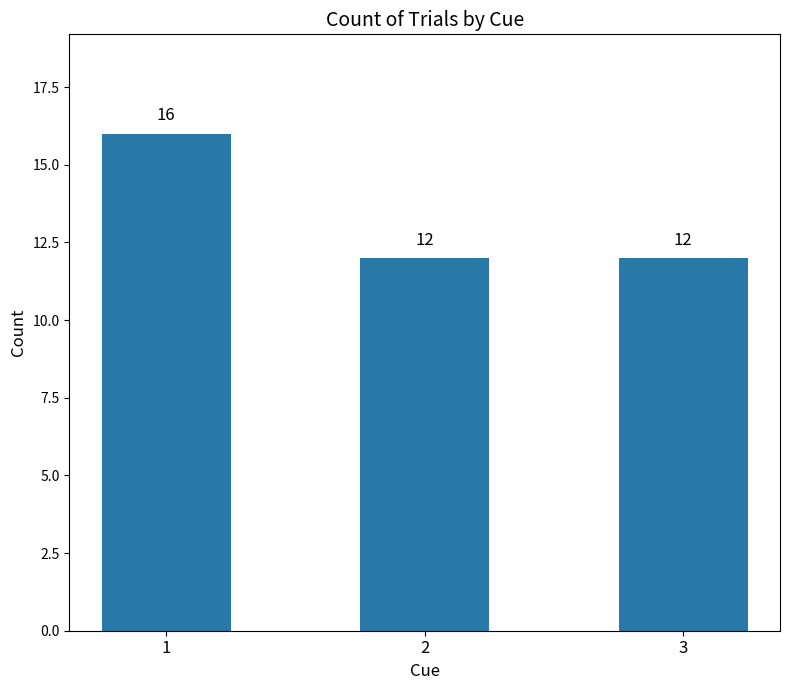

Reading left to right, list all the values displayed in this chart.

16	12	12